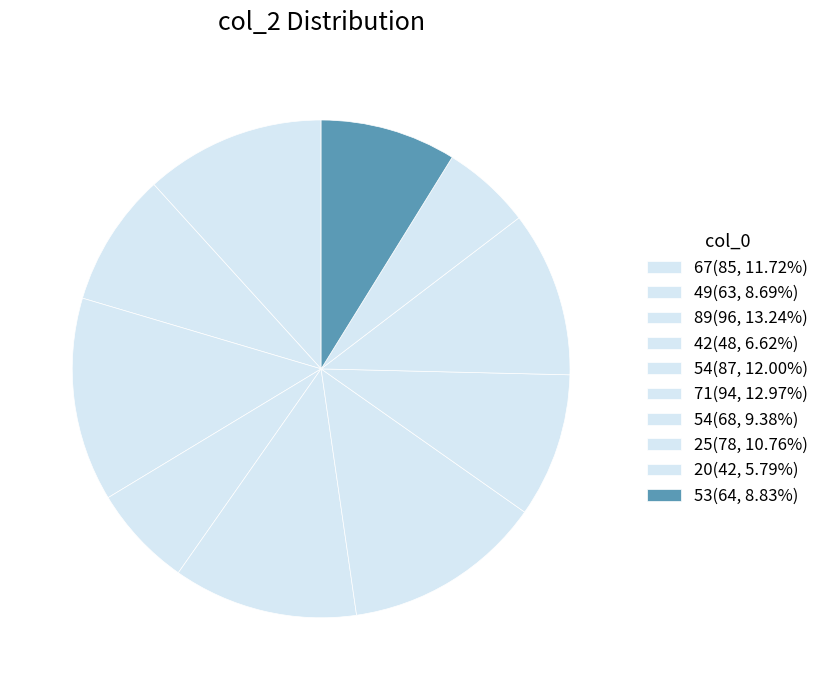

How many slices are in this pie chart?

10